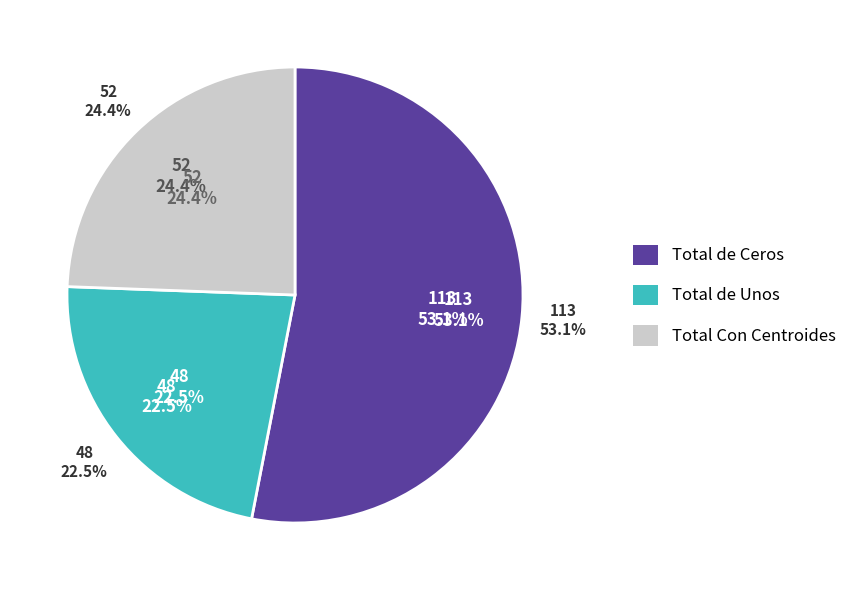

How many segments does this pie chart have?

3